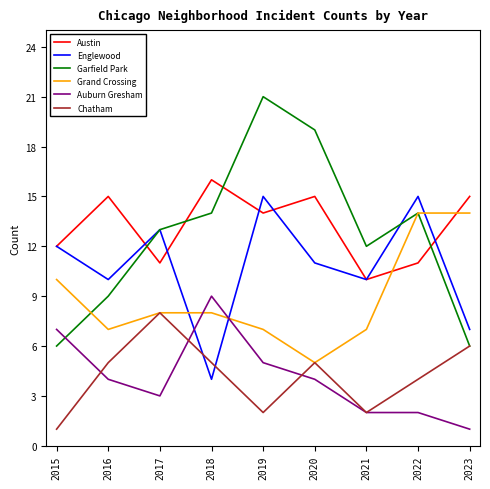

Reading left to right, list all the values displayed in this chart.

Austin: 2015=12	2016=15	2017=11	2018=16	2019=14	2020=15	2021=10	2022=11	2023=15
Englewood: 2015=12	2016=10	2017=13	2018=4	2019=15	2020=11	2021=10	2022=15	2023=7
Garfield Park: 2015=6	2016=9	2017=13	2018=14	2019=21	2020=19	2021=12	2022=14	2023=6
Grand Crossing: 2015=10	2016=7	2017=8	2018=8	2019=7	2020=5	2021=7	2022=14	2023=14
Auburn Gresham: 2015=7	2016=4	2017=3	2018=9	2019=5	2020=4	2021=2	2022=2	2023=1
Chatham: 2015=1	2016=5	2017=8	2018=5	2019=2	2020=5	2021=2	2022=4	2023=6